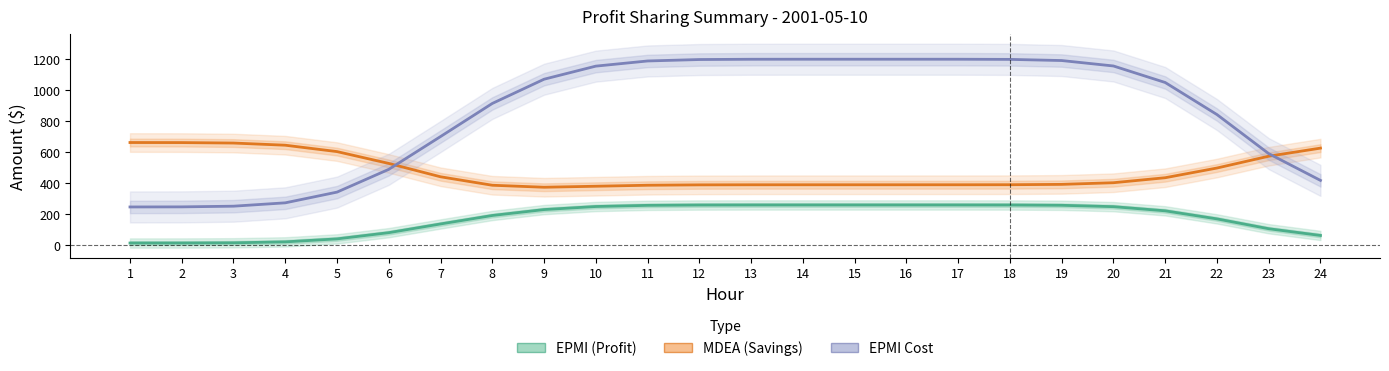

What are all the series names shown in the legend?

EPMI (Profit), MDEA (Savings), EPMI Cost